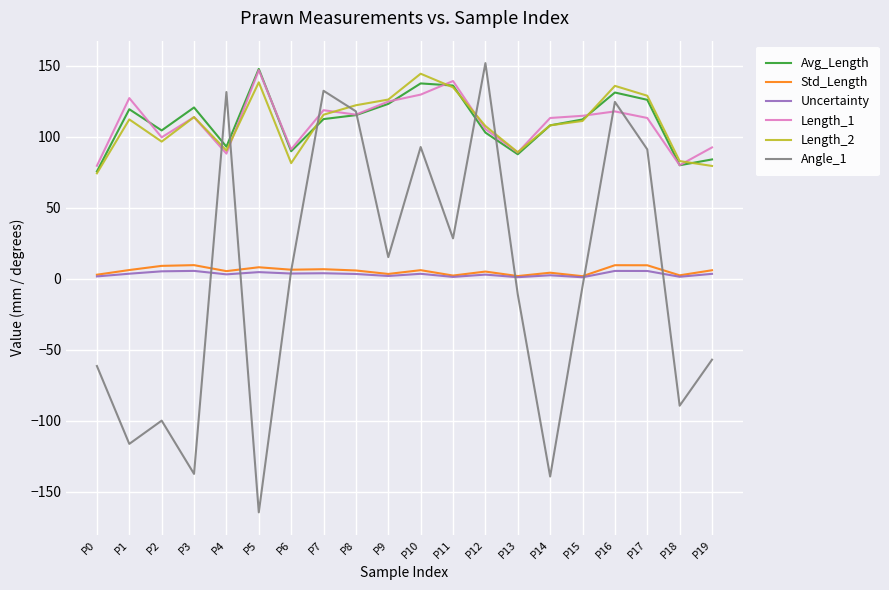

At which label does Length_1 reach its peak?

P5